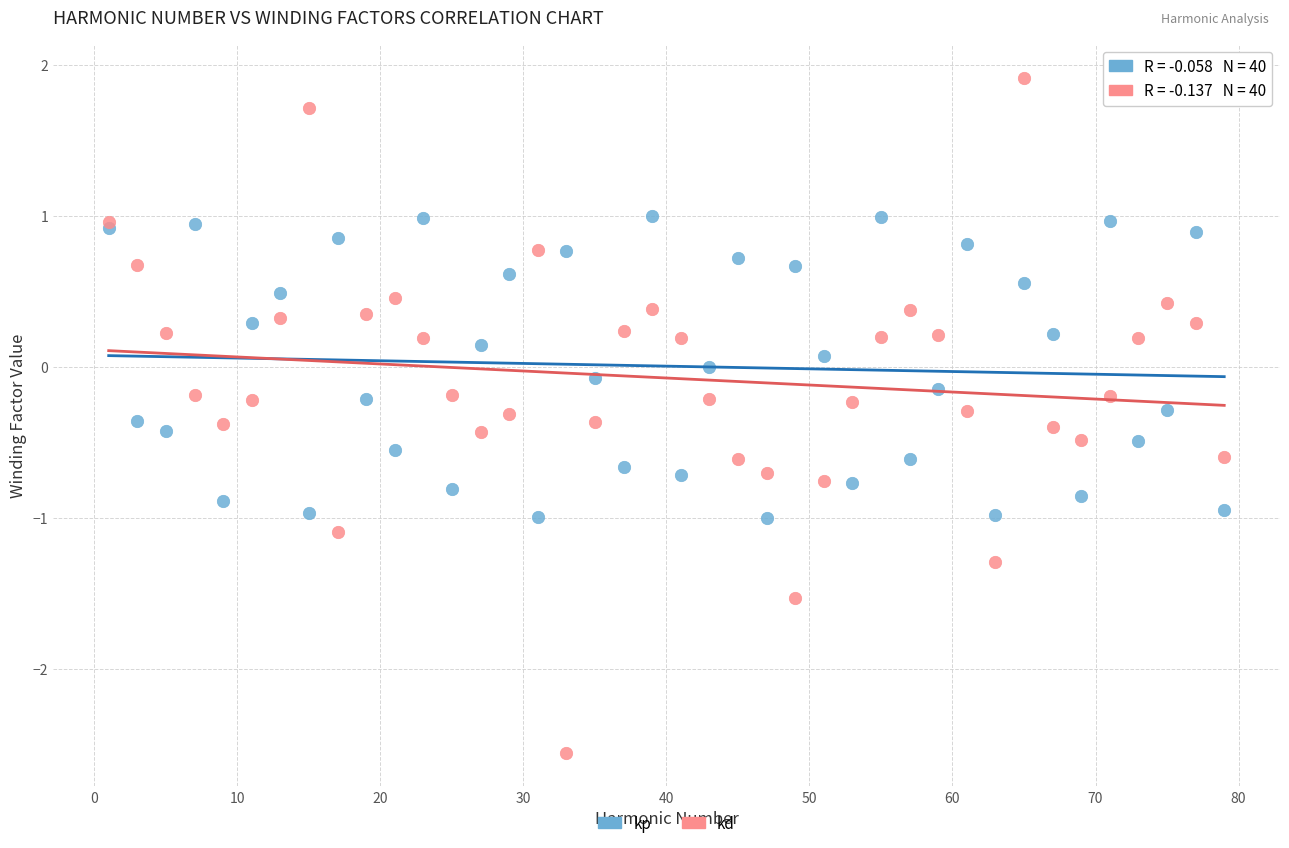

Which series reaches the maximum Y coordinate?

kd